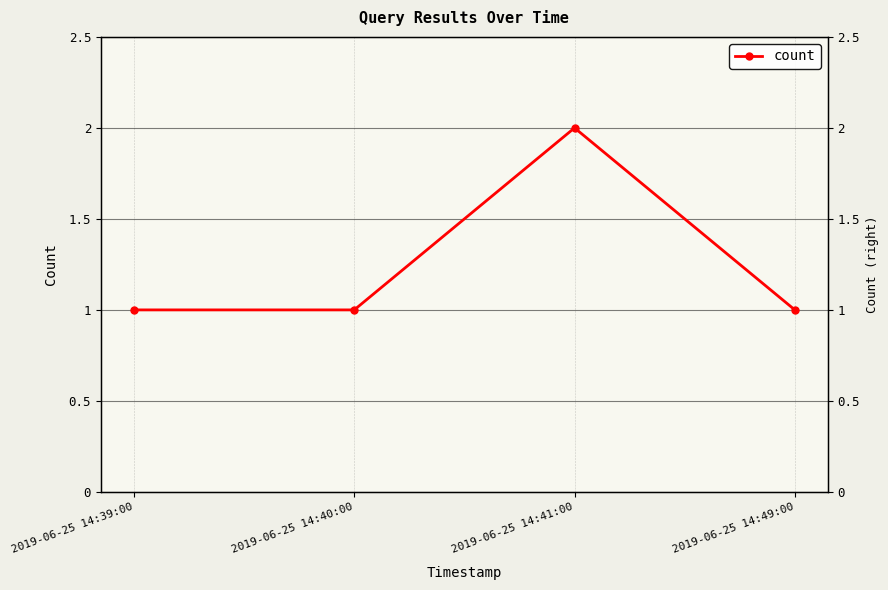

At which category does the chart reach its peak across all series?

2019-06-25 14:41:00